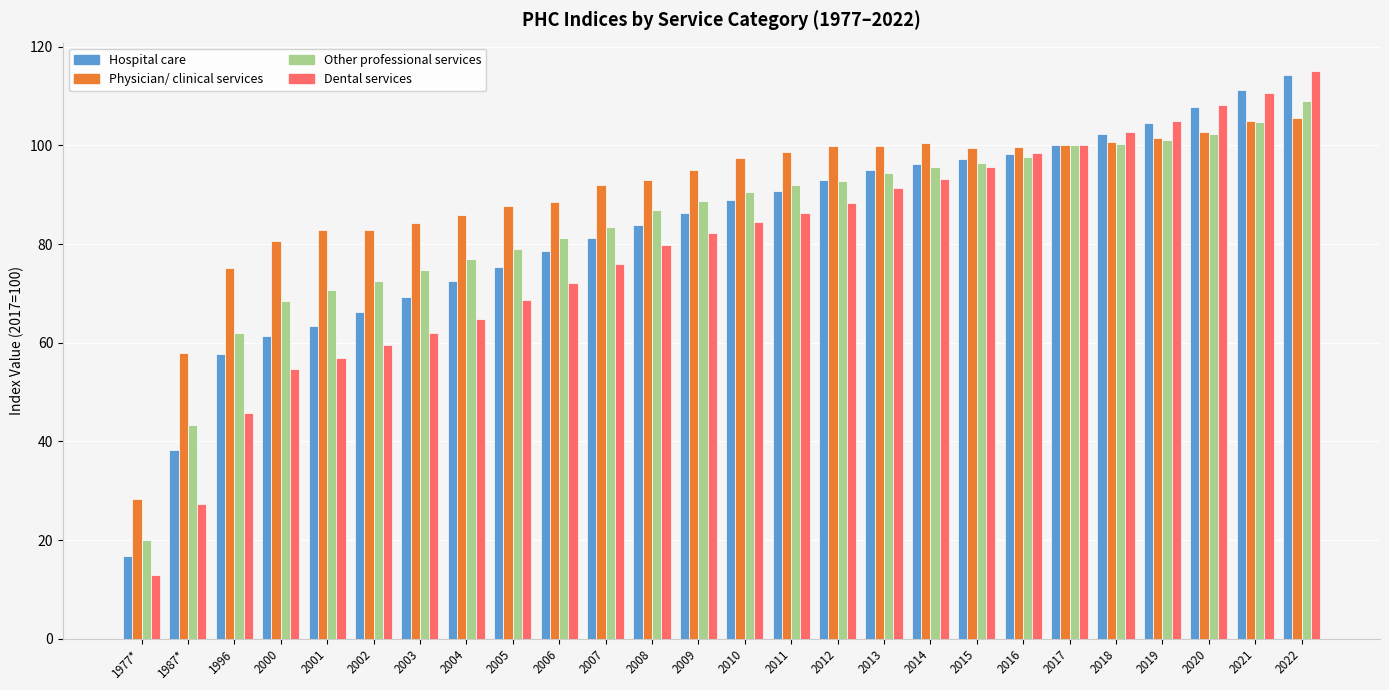

Read the Hospital care value at 2010.

88.9